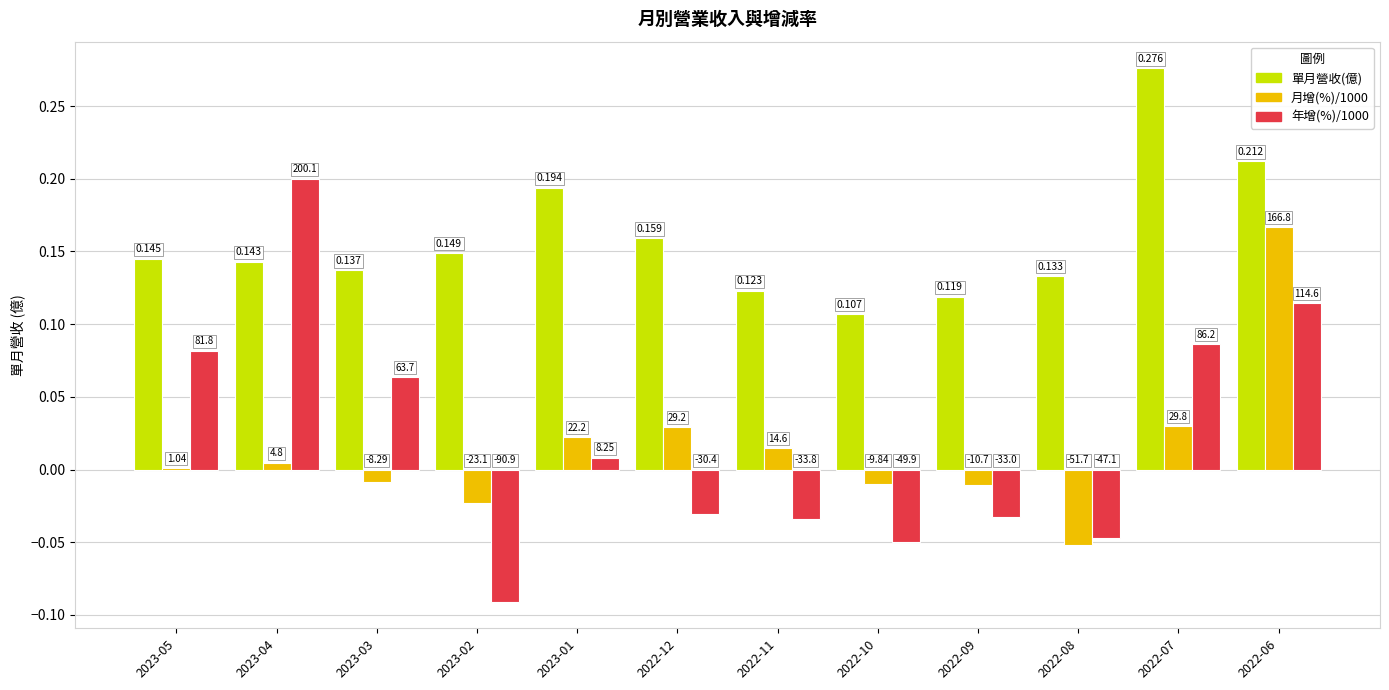

Are the bars horizontal?

No